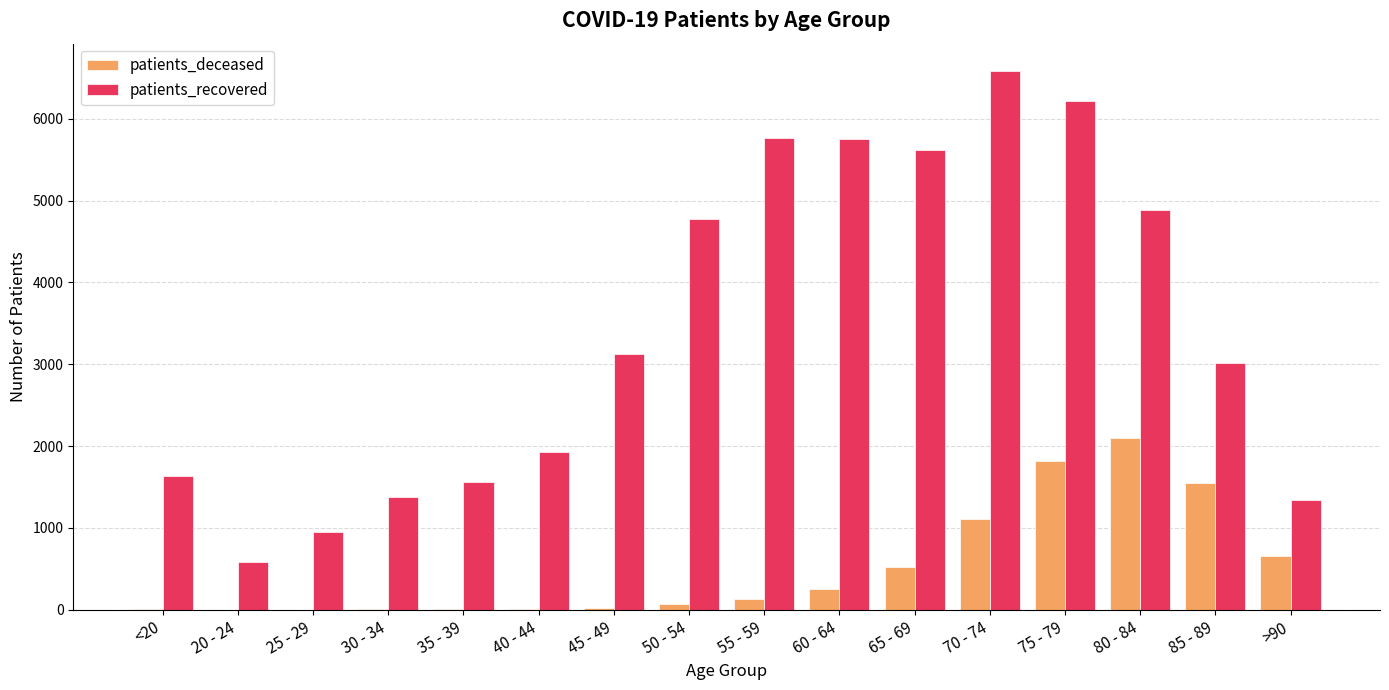

Are the bars horizontal?

No